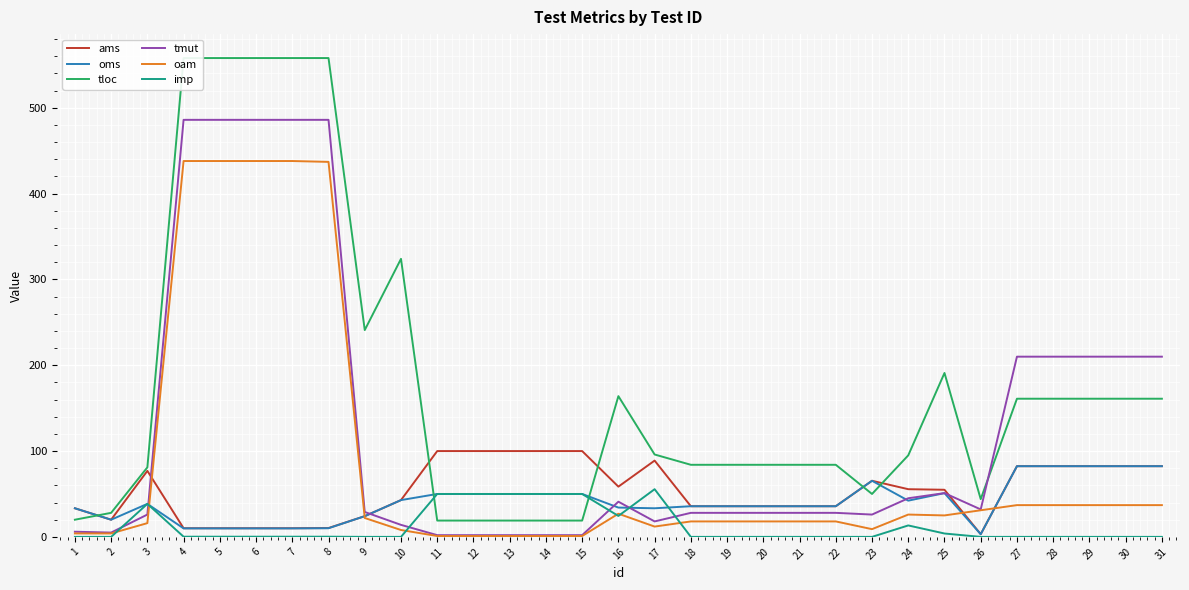

What is the value of the ams point at the 14th from the left?

100.0